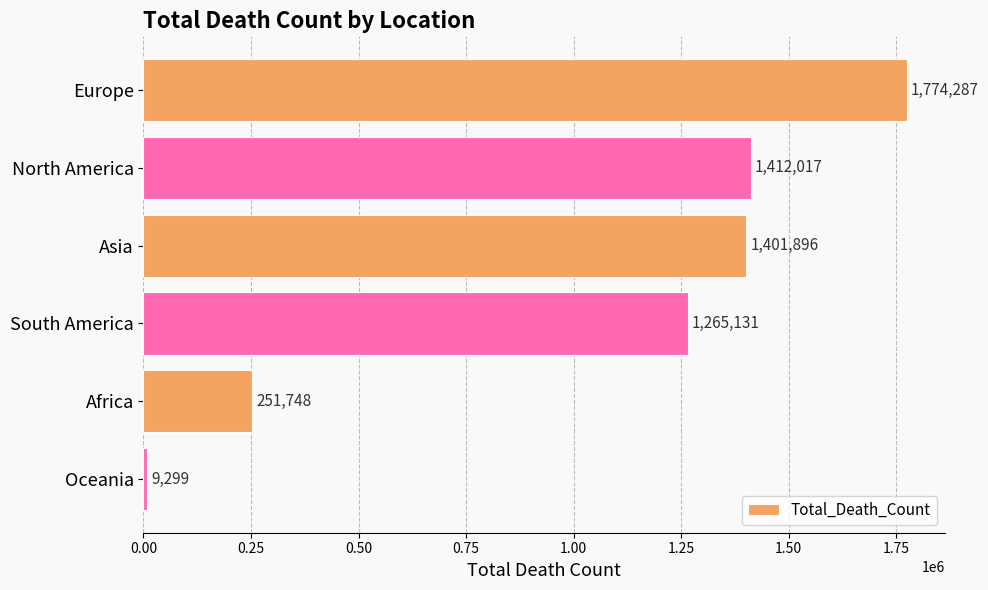

Rank the categories by value from lowest to highest.

Oceania, Africa, South America, Asia, North America, Europe